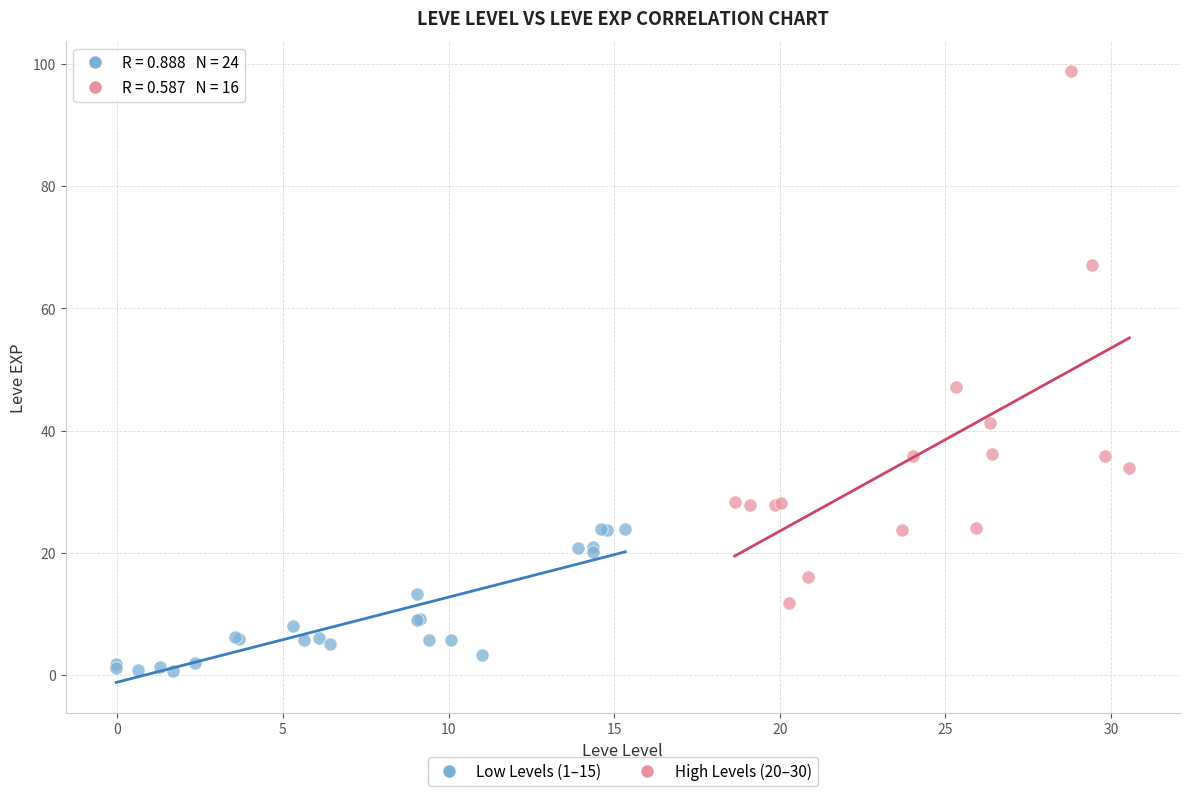

Which series has the widest spread of Y values?

High Levels (20–30)